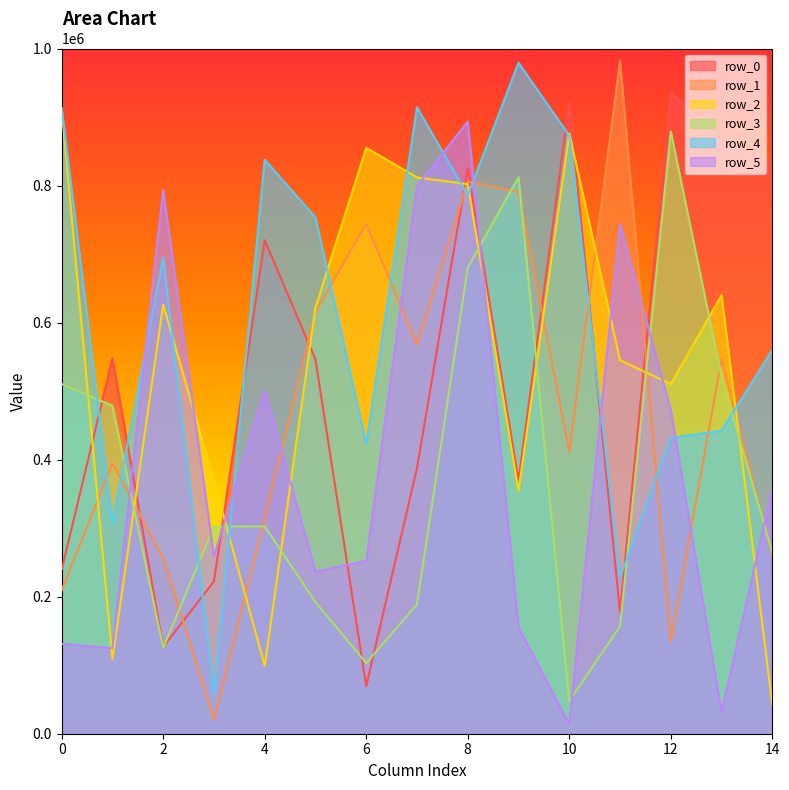

What is the spread (max minus min) of values at 8?

213194